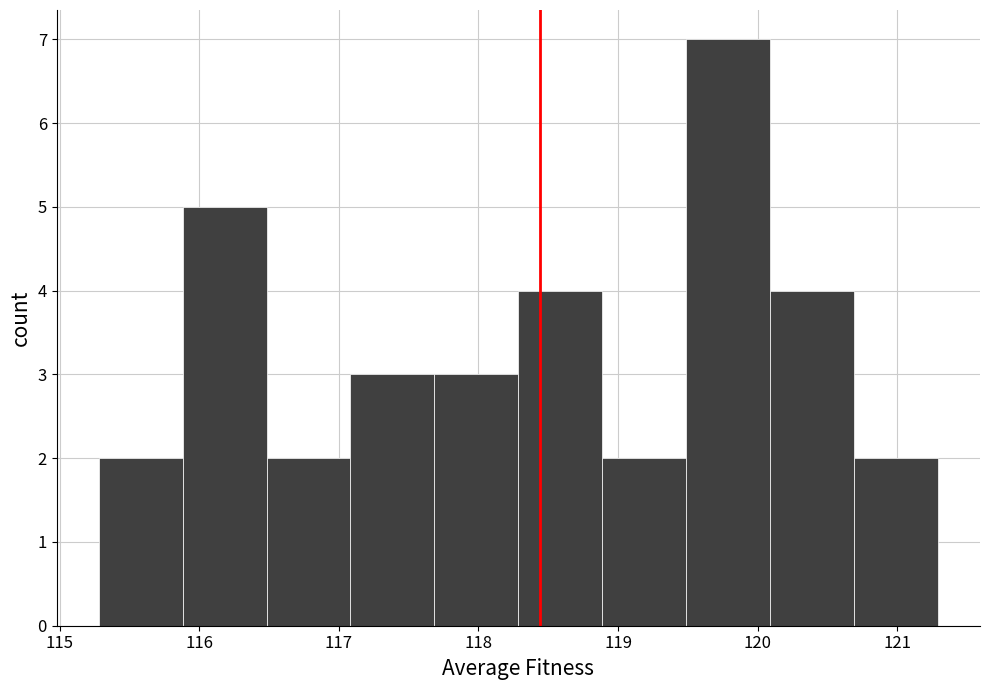

Over which range of the x-axis is the bar tallest?

119.5 to 120.1